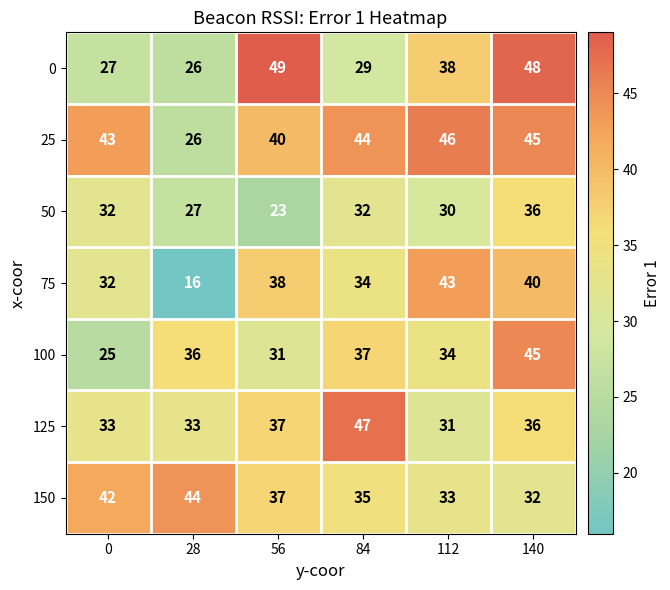

Count the number of data series in this chart.

7